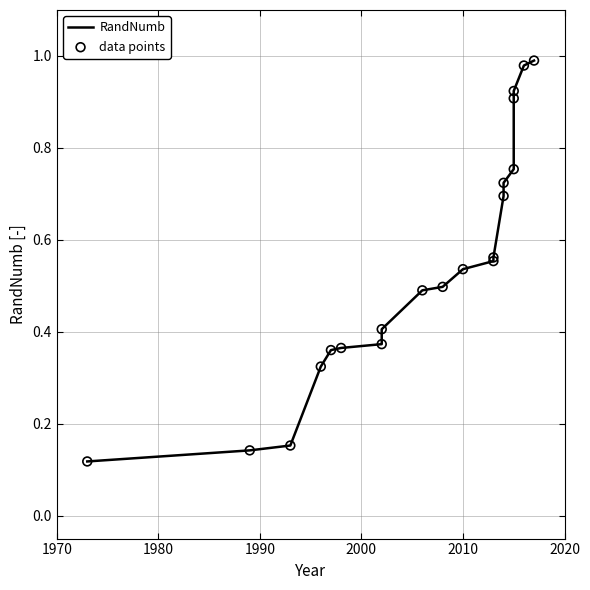

Which series has the widest spread of Y values?

RandNumb